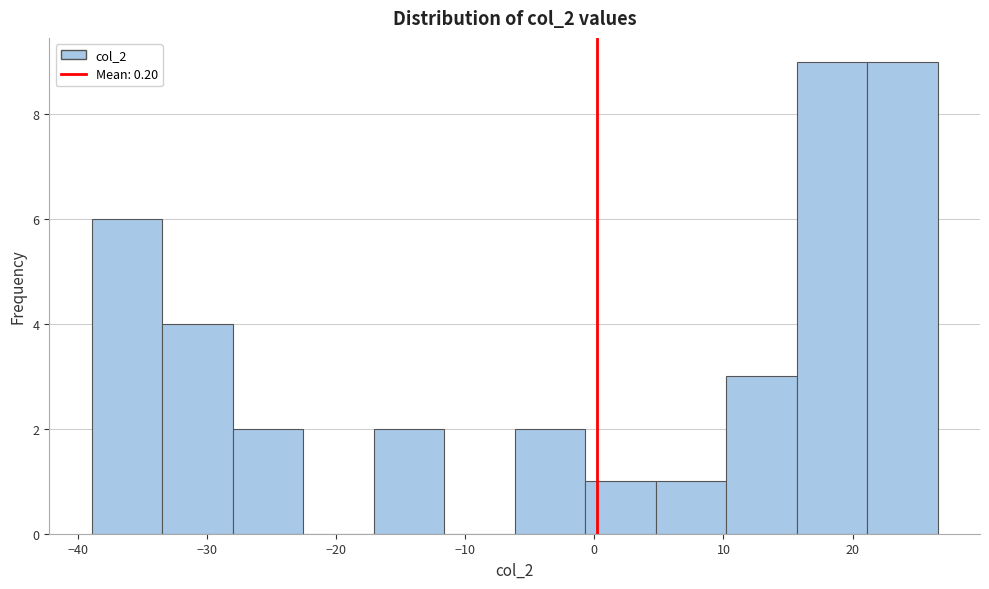

What is the height of the bar covering -28 to -23 on the x-axis? Neither the bar edges nor the heights are printed on the chart, so give them approximately, as read against the axes.

2